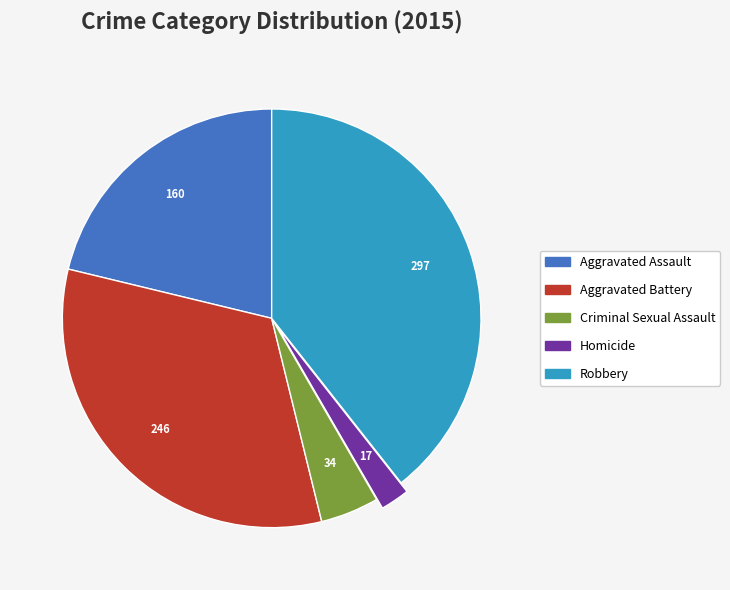

Which category has the smallest portion of the pie?

Homicide